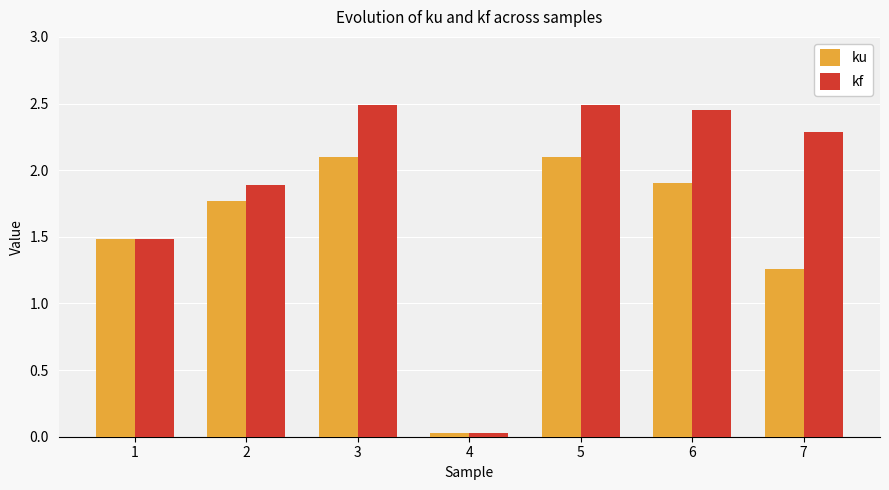

What are all the series names shown in the legend?

ku, kf